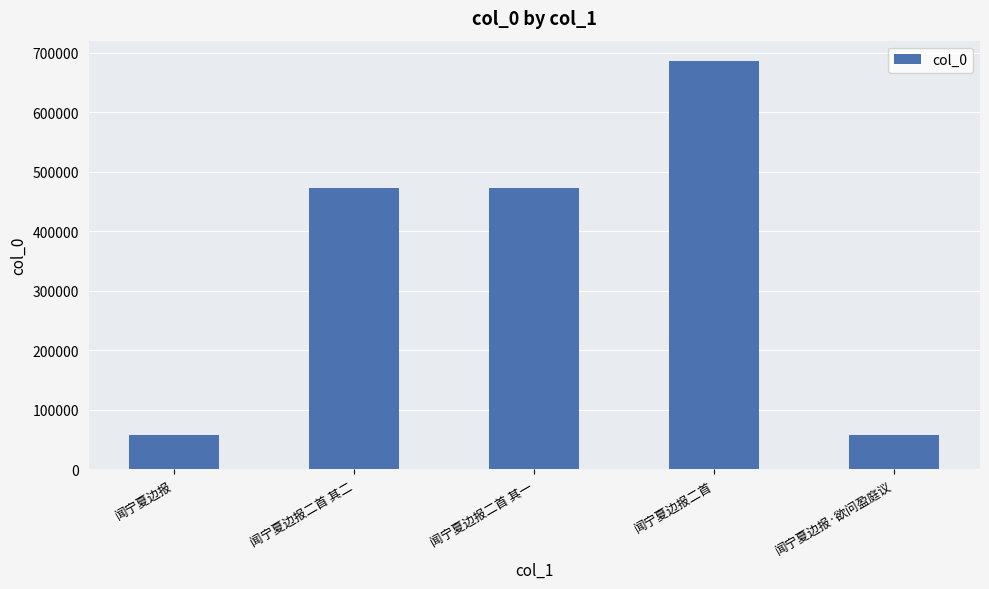

What is the difference between the values at 闻宁夏边报·欲问盈庭议 and 闻宁夏边报二首?

627164